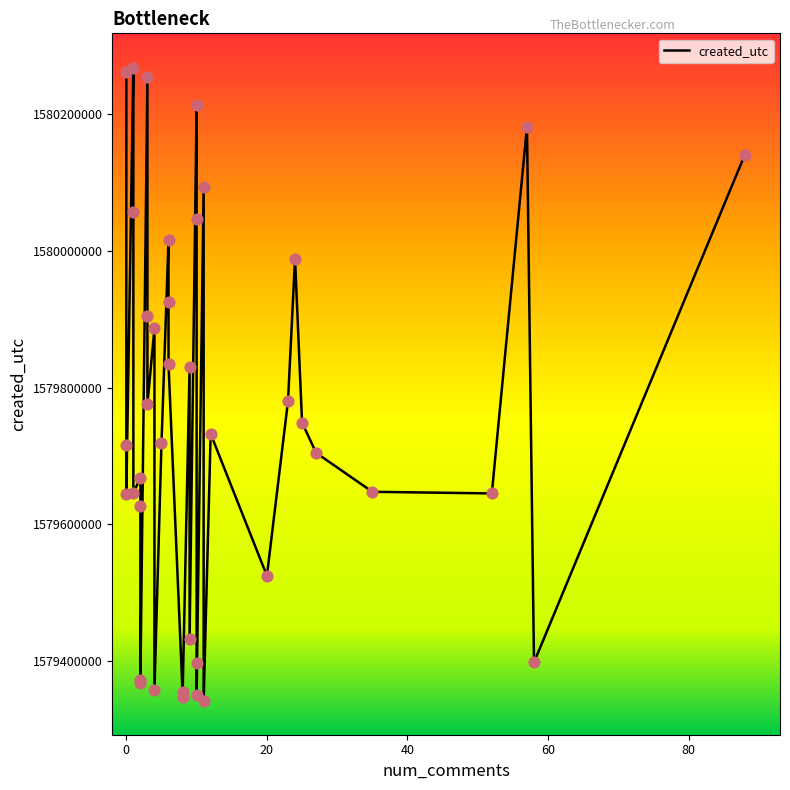

What is the change in value from 1 to 2?

-19328